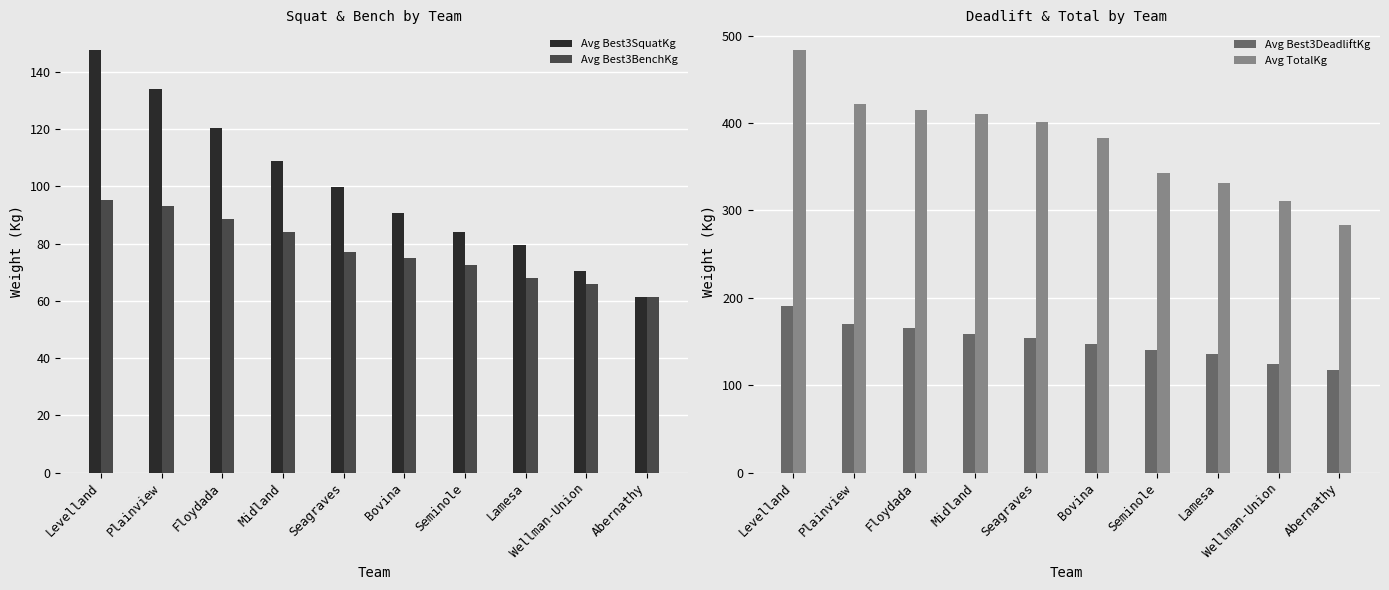

At how many categories does at least one series exceed 74?

10